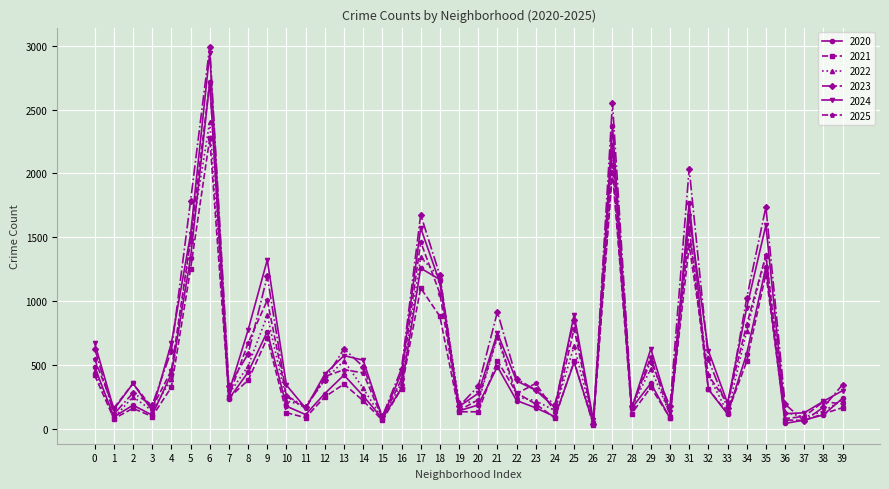

Is the value of 2021 at 29 greater than the value of 2022 at 21?

No